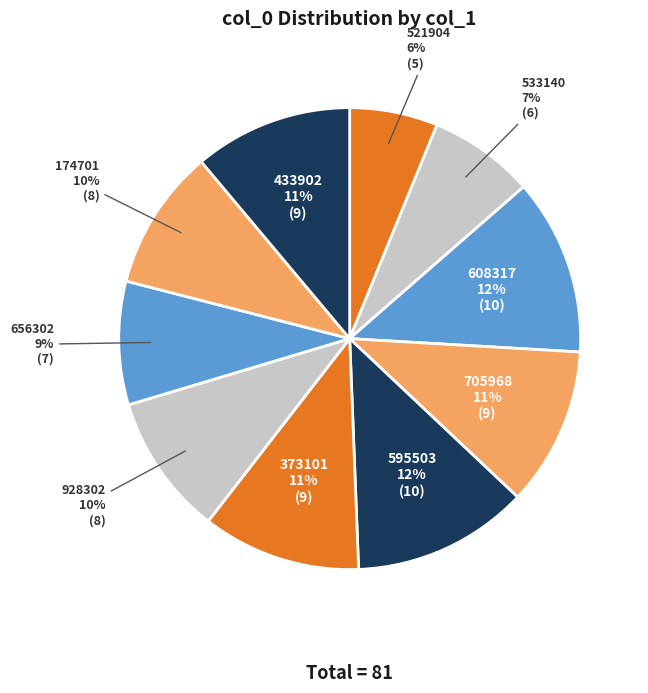

Which slice is the smallest?

521904